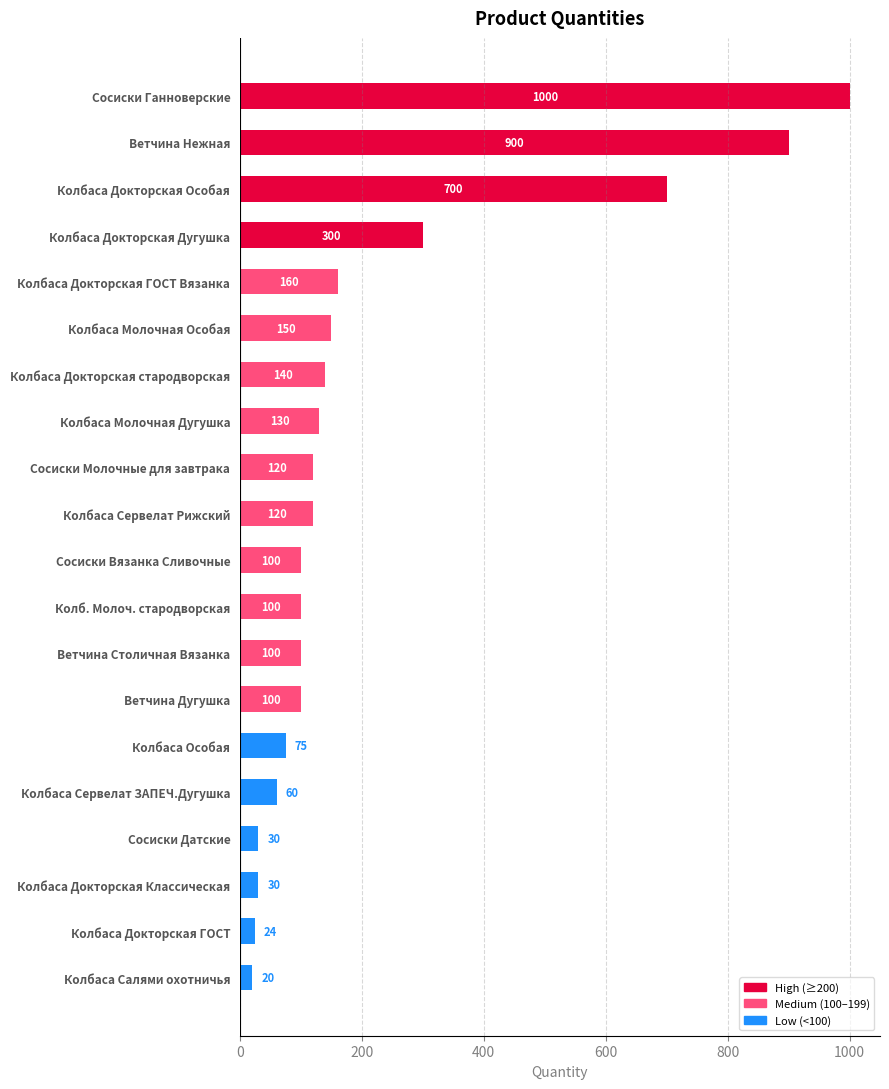

The chart shows a value of 165 at Колб. Молоч. стародворская. True or false?

False